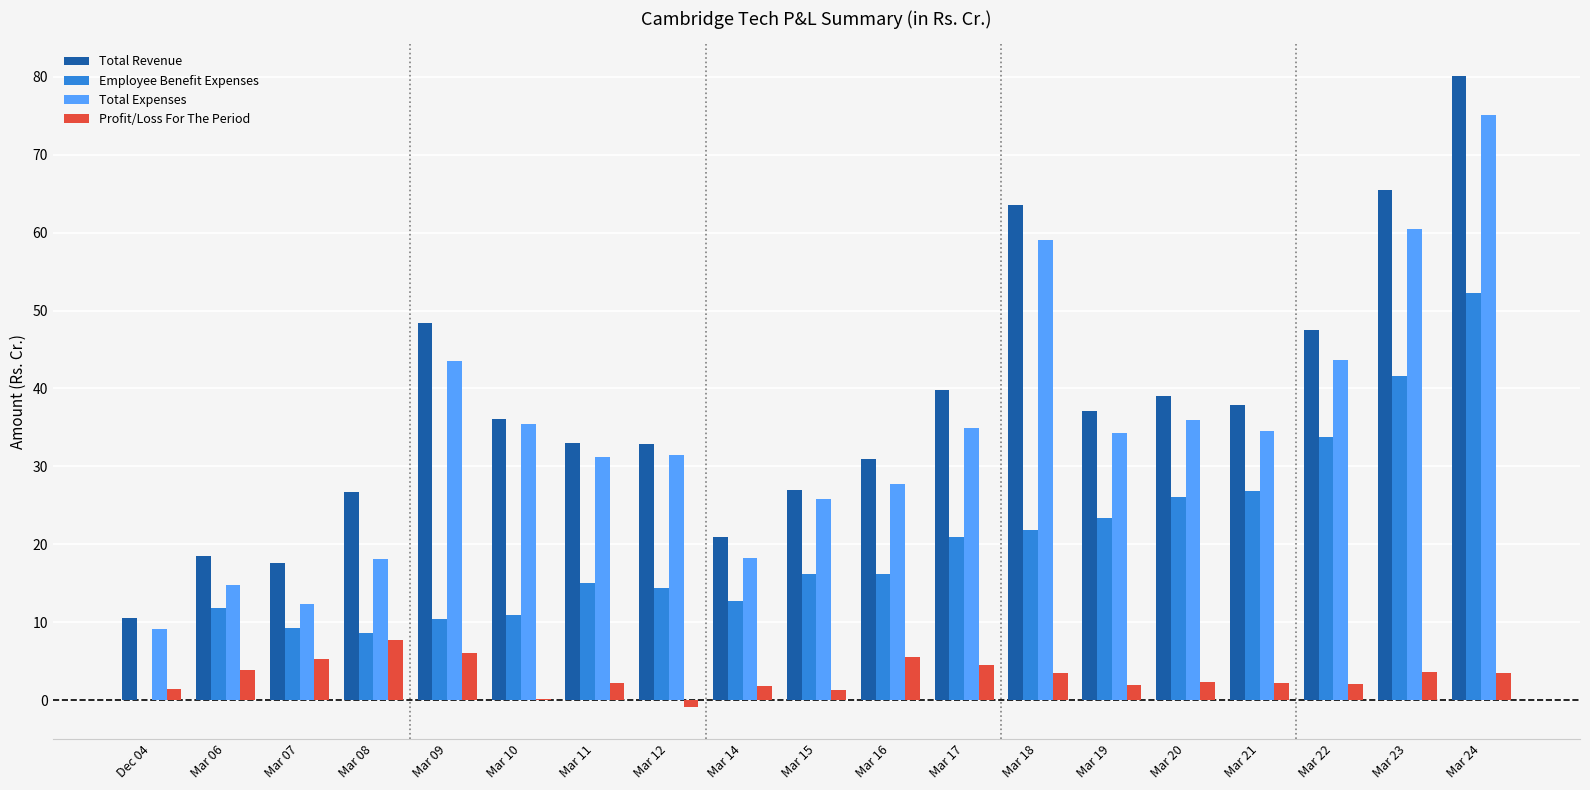

At which label does Total Revenue reach its peak?

Mar 24